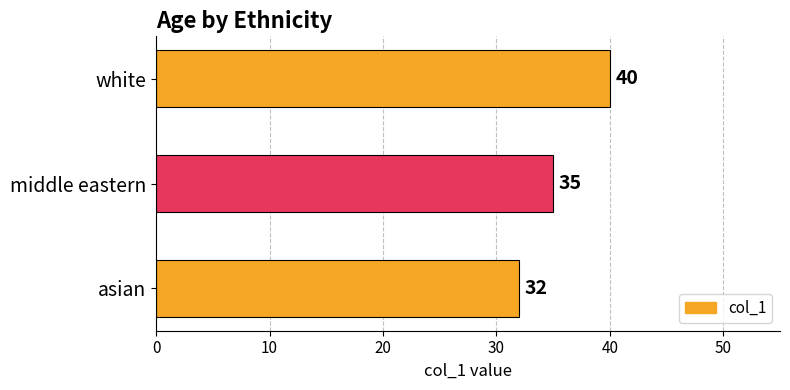

Reading bottom to top, transcribe all the data shown in this chart.

asian=32	middle eastern=35	white=40